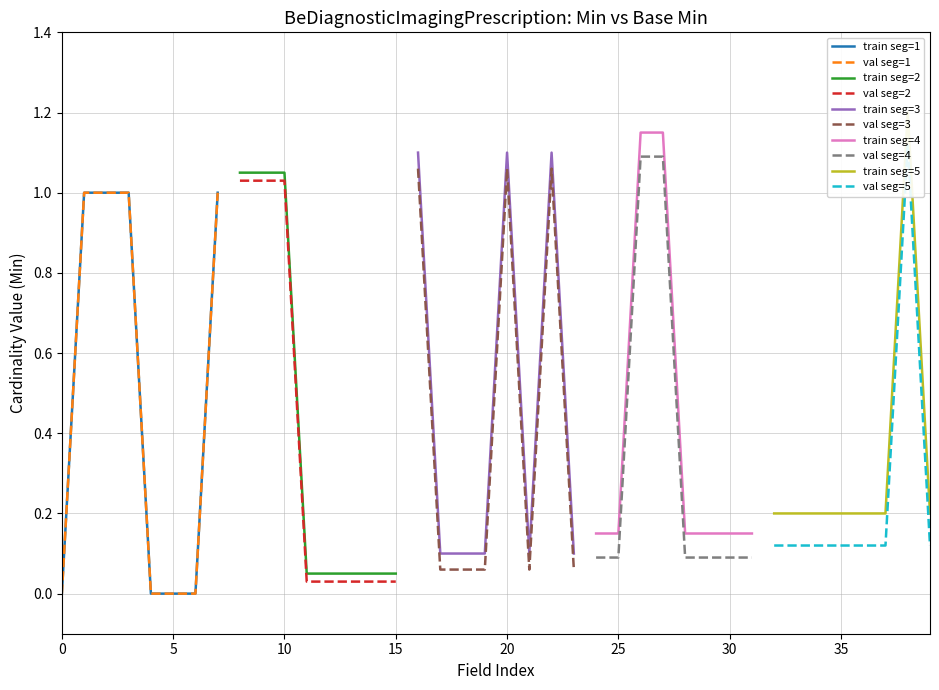

Does the chart display data point markers on the line(s)?

No